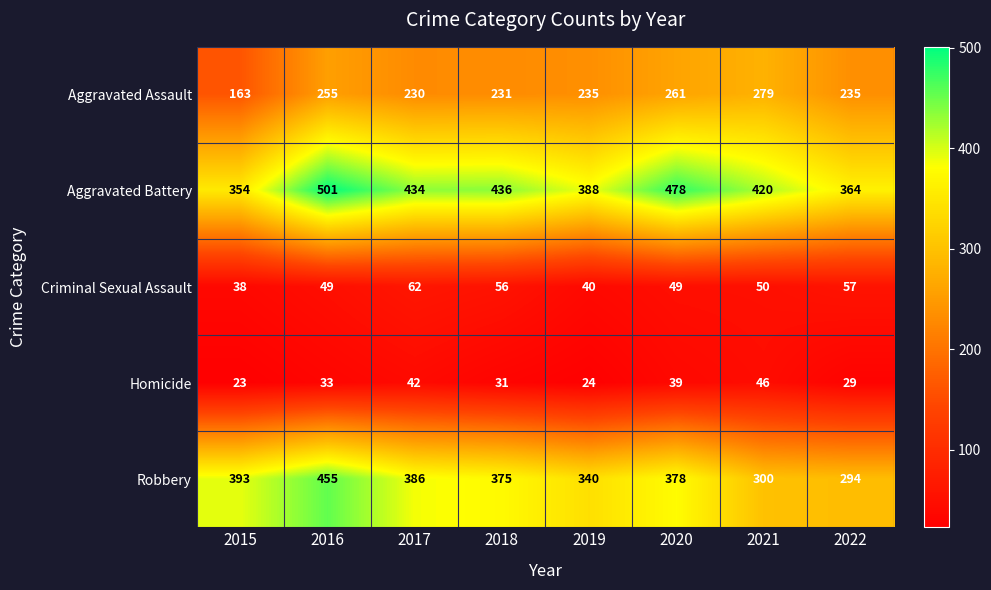

Which series has the largest total across all categories?

Aggravated Battery